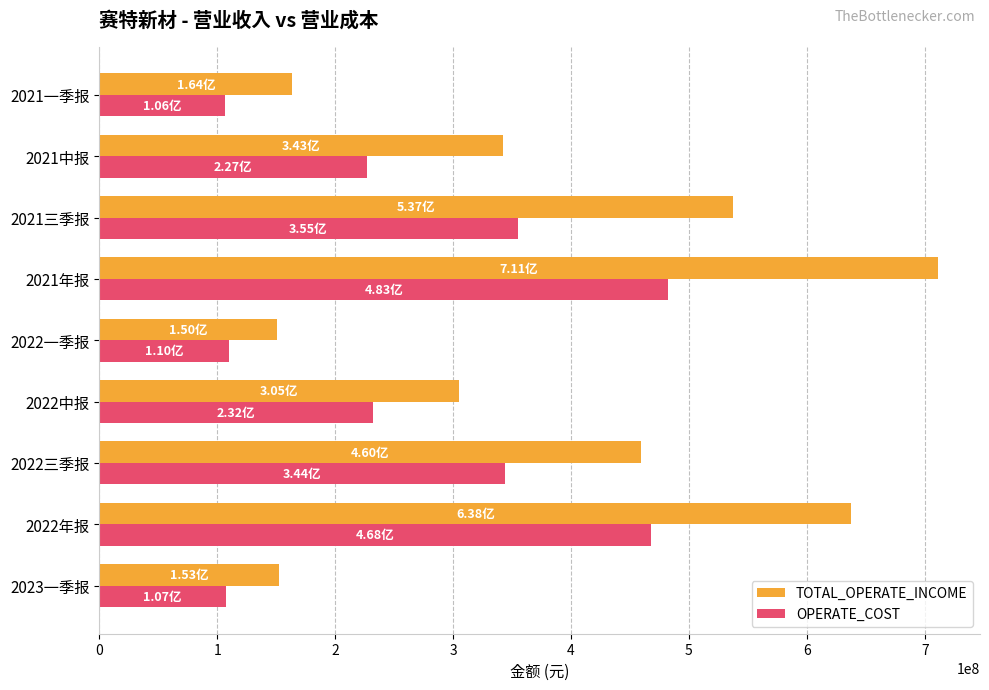

List the series in order of their overall mean, lowest first.

OPERATE_COST, TOTAL_OPERATE_INCOME